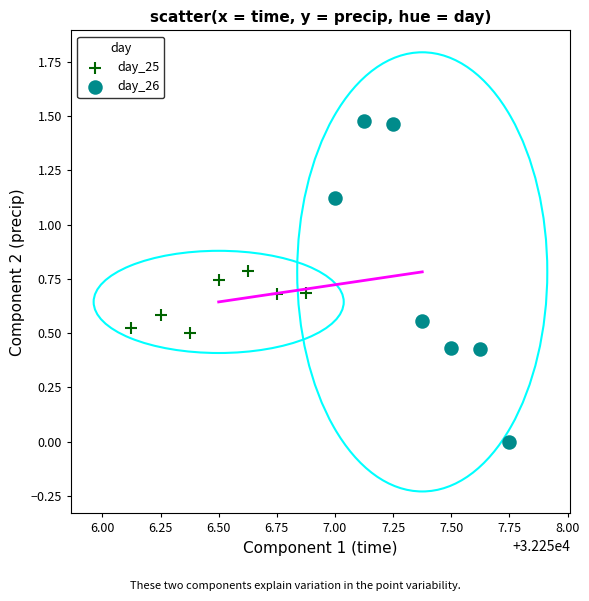

Which series has the largest Y range (max minus min)?

day_26